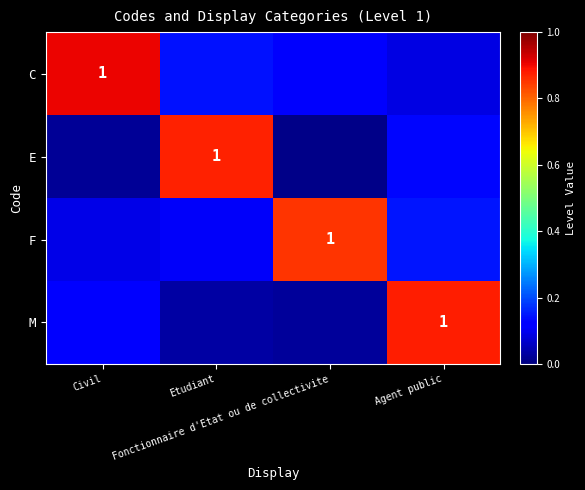

What is the difference between the maximum and second lowest values in the M series?

0.8